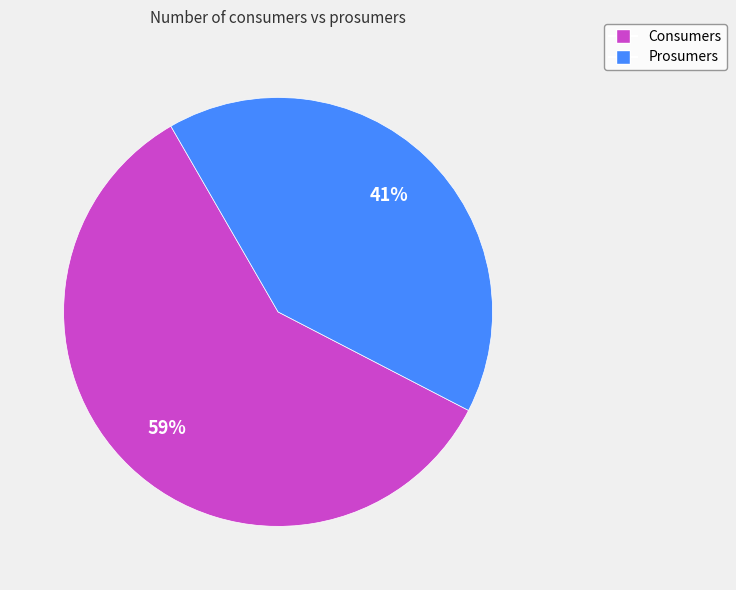

Count the number of slices in the pie.

2